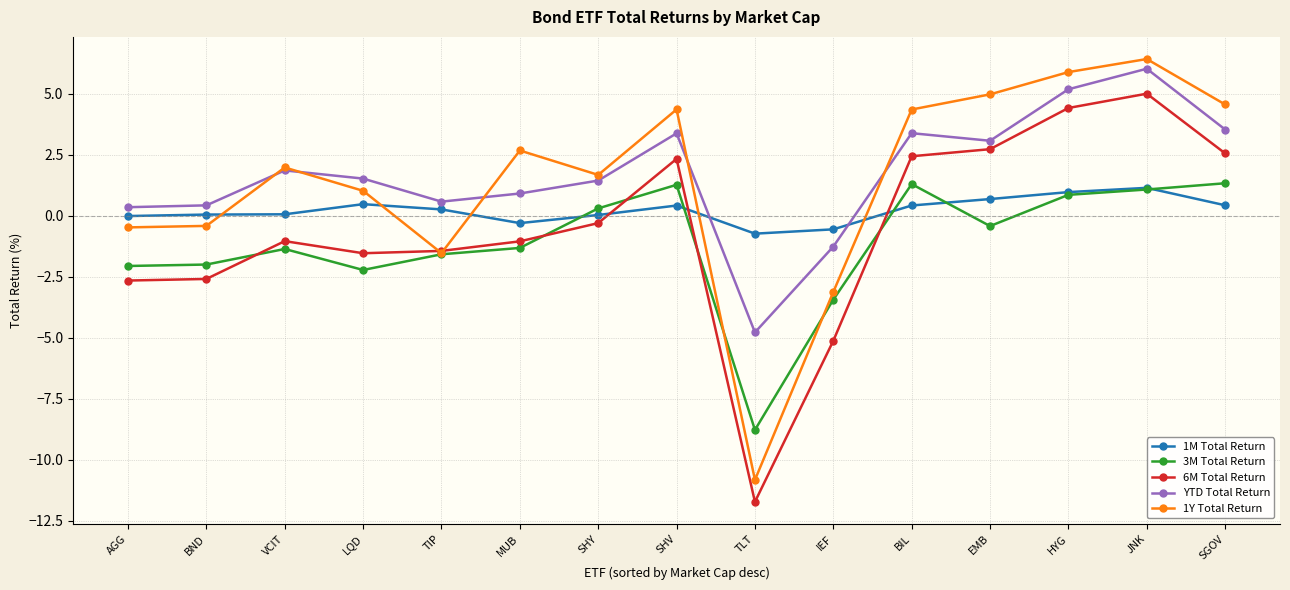

What is the sum of the 3M Total Return values at VCIT and LQD?

-3.6